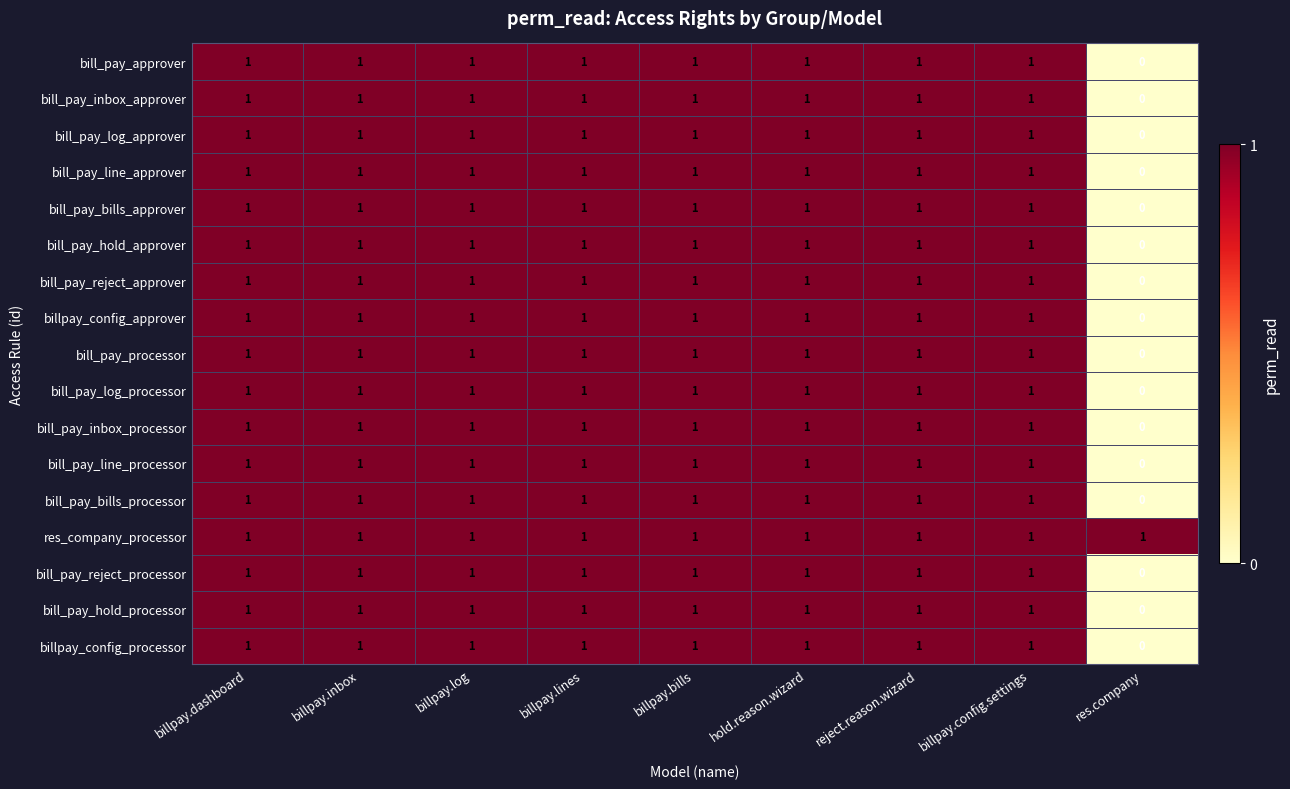

At which label is bill_pay_log_processor closest to 0?

res.company